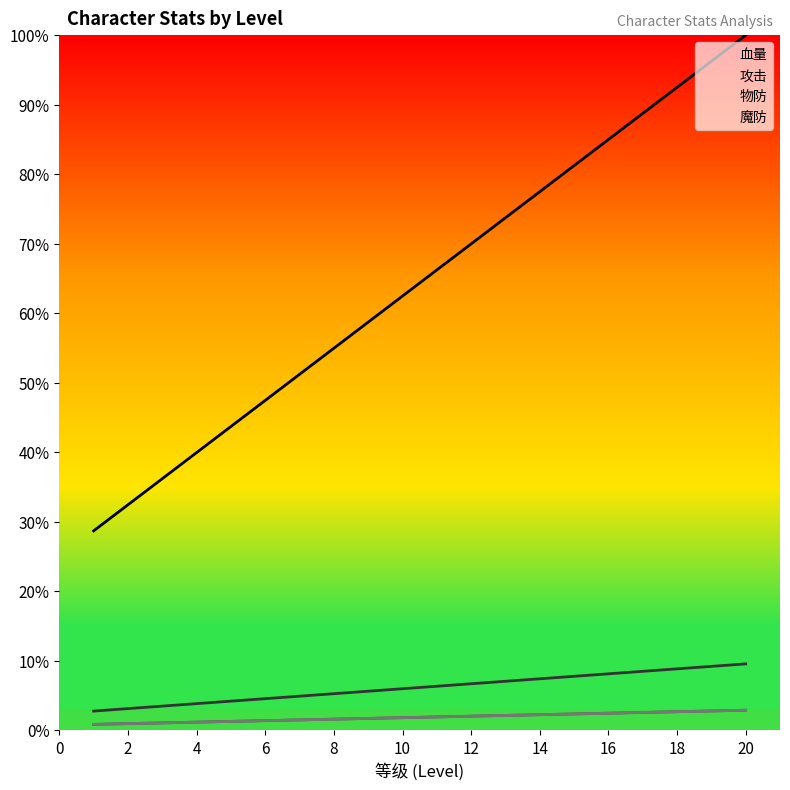

What is the difference between the maximum and minimum values in the 物防 series?

2.0